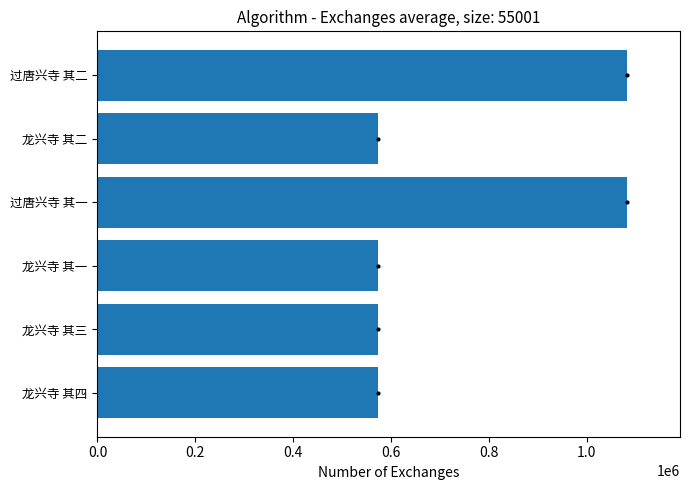

The value at 龙兴寺 其一 is 573781. True or false?

True